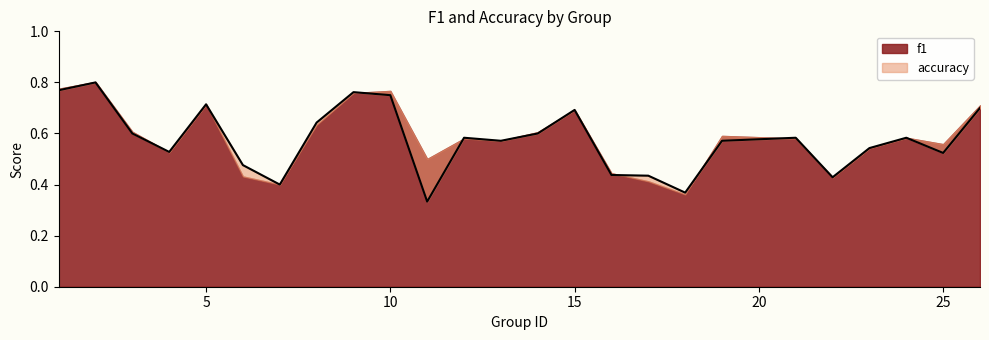

What is the difference between the second highest and second lowest values?

0.4